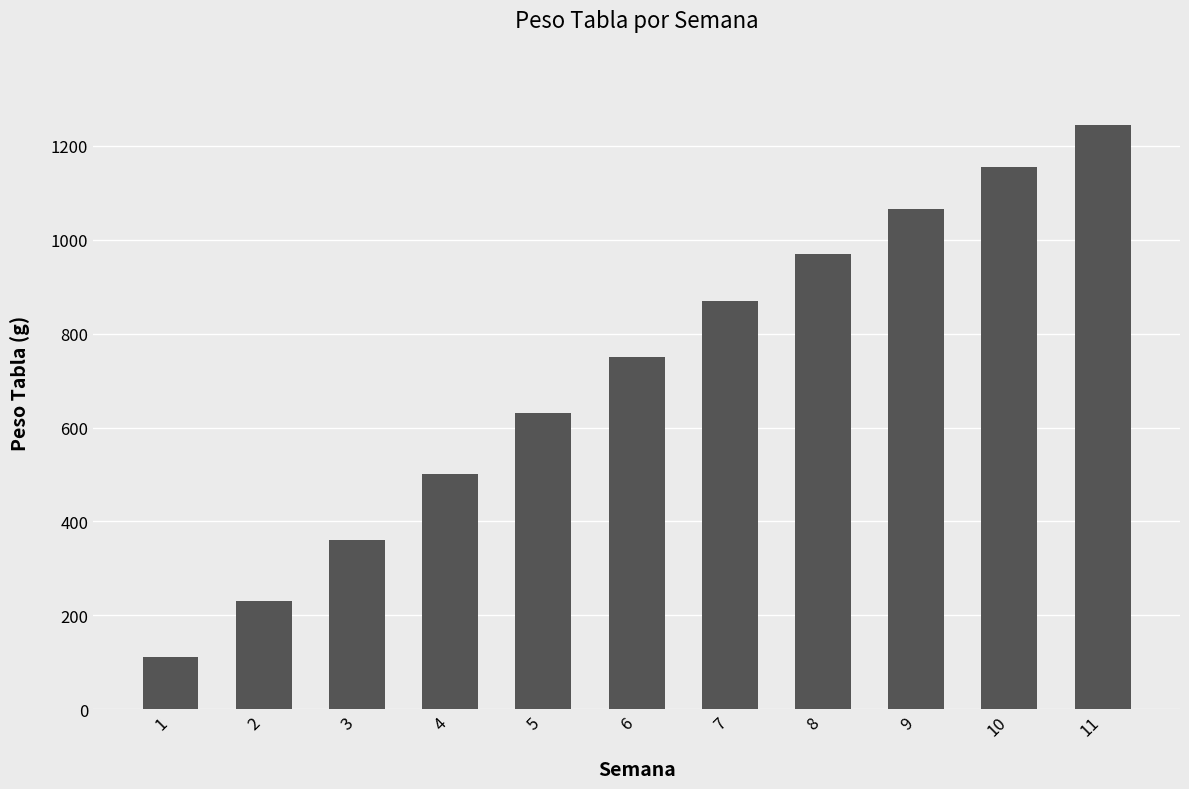

What is the value of the 3rd bar from the left?

360